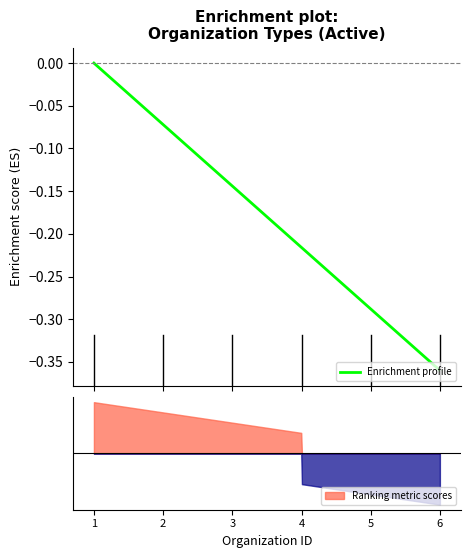

What is the average value?

-0.2